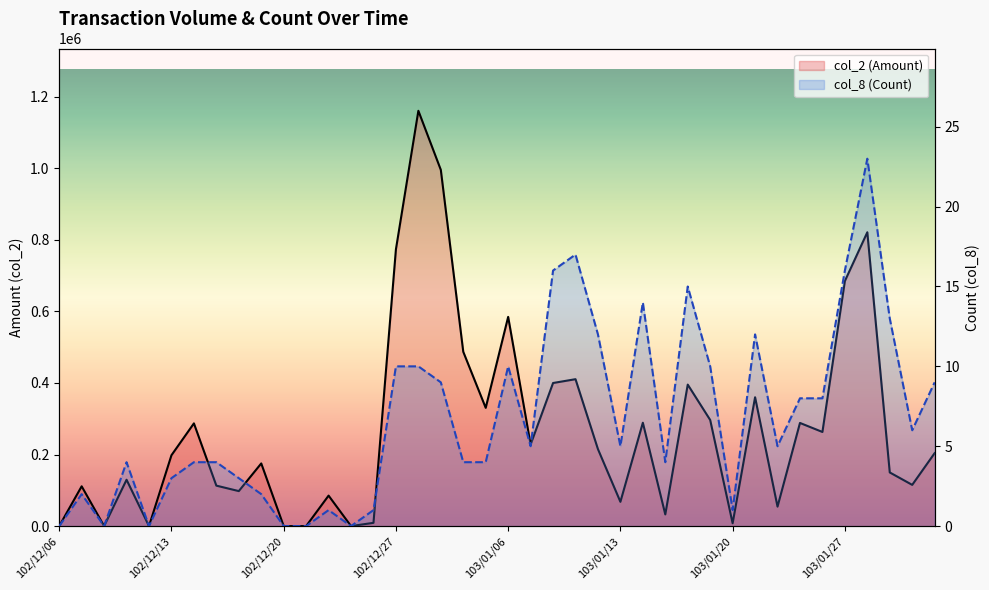

The value of col_8 (Count) at 10 is 0. True or false?

True